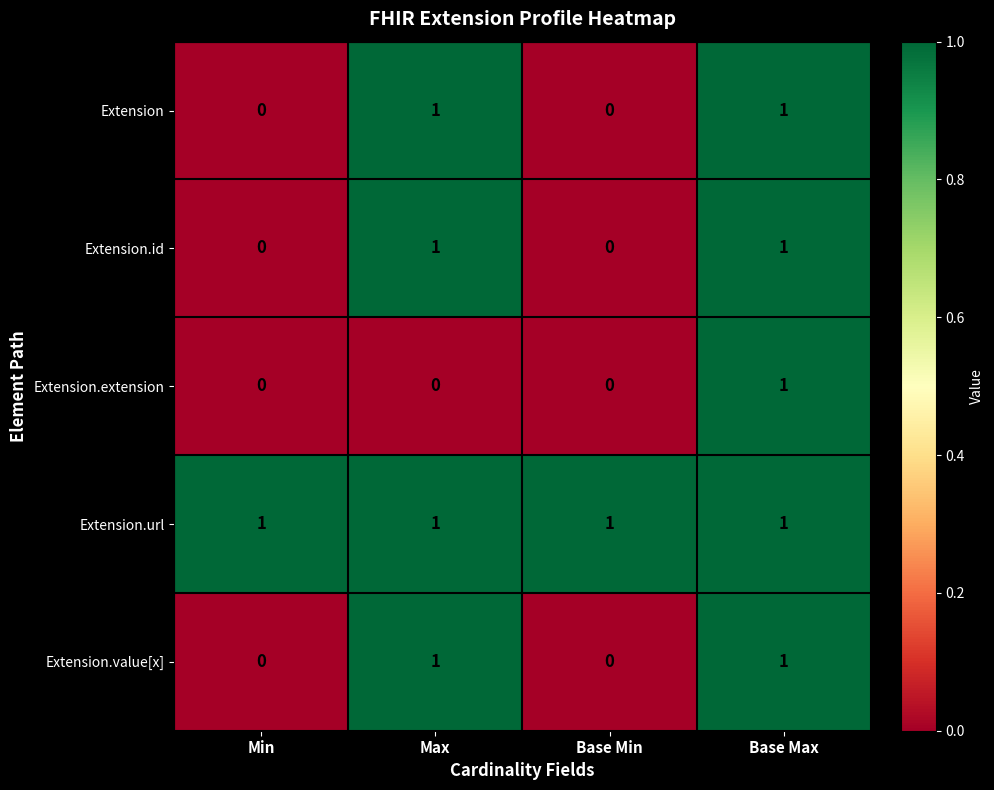

The value of Extension at Max is 2. True or false?

False